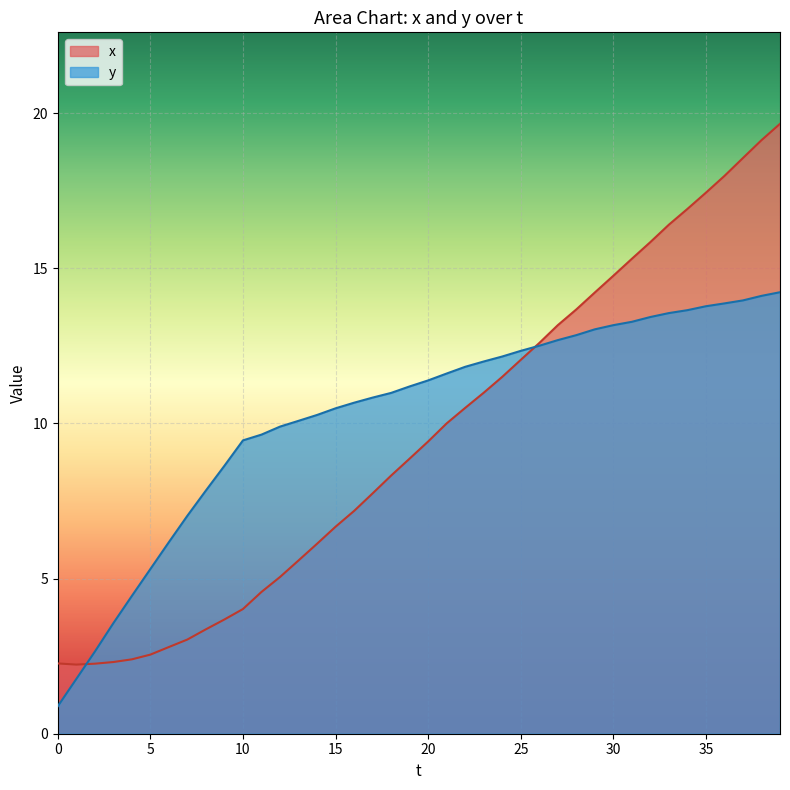

Reading left to right, extract all data points from this chart.

x: 2.3	2.2	2.3	2.3	2.4	2.5	2.8	3.0	3.4	3.7	4.0	4.6	5.1	5.6	6.1	6.7	7.2	7.7	8.3	8.9	9.4	10.0	10.5	11.0	11.5	12.0	12.6	13.2	13.7	14.2	14.8	15.3	15.8	16.4	16.9	17.4	18.0	18.6	19.1	19.7
y: 0.9	1.8	2.6	3.6	4.4	5.3	6.2	7.0	7.8	8.6	9.5	9.6	9.9	10.1	10.3	10.5	10.7	10.8	11.0	11.2	11.4	11.6	11.8	12.0	12.2	12.3	12.5	12.7	12.8	13.0	13.2	13.3	13.4	13.6	13.7	13.8	13.9	14.0	14.1	14.2